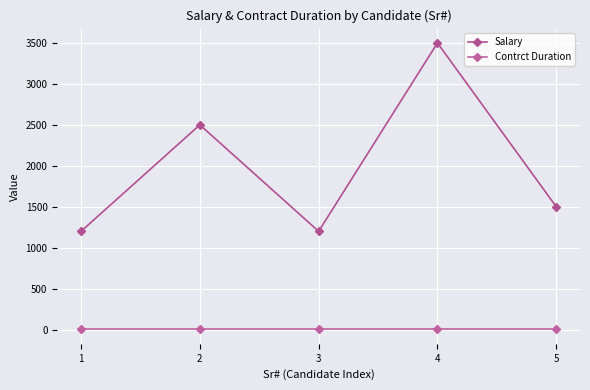

Reading left to right, extract all data points from this chart.

Salary: 1200	2500	1200	3500	1500
Contrct Duration: 2	2	2	2	2